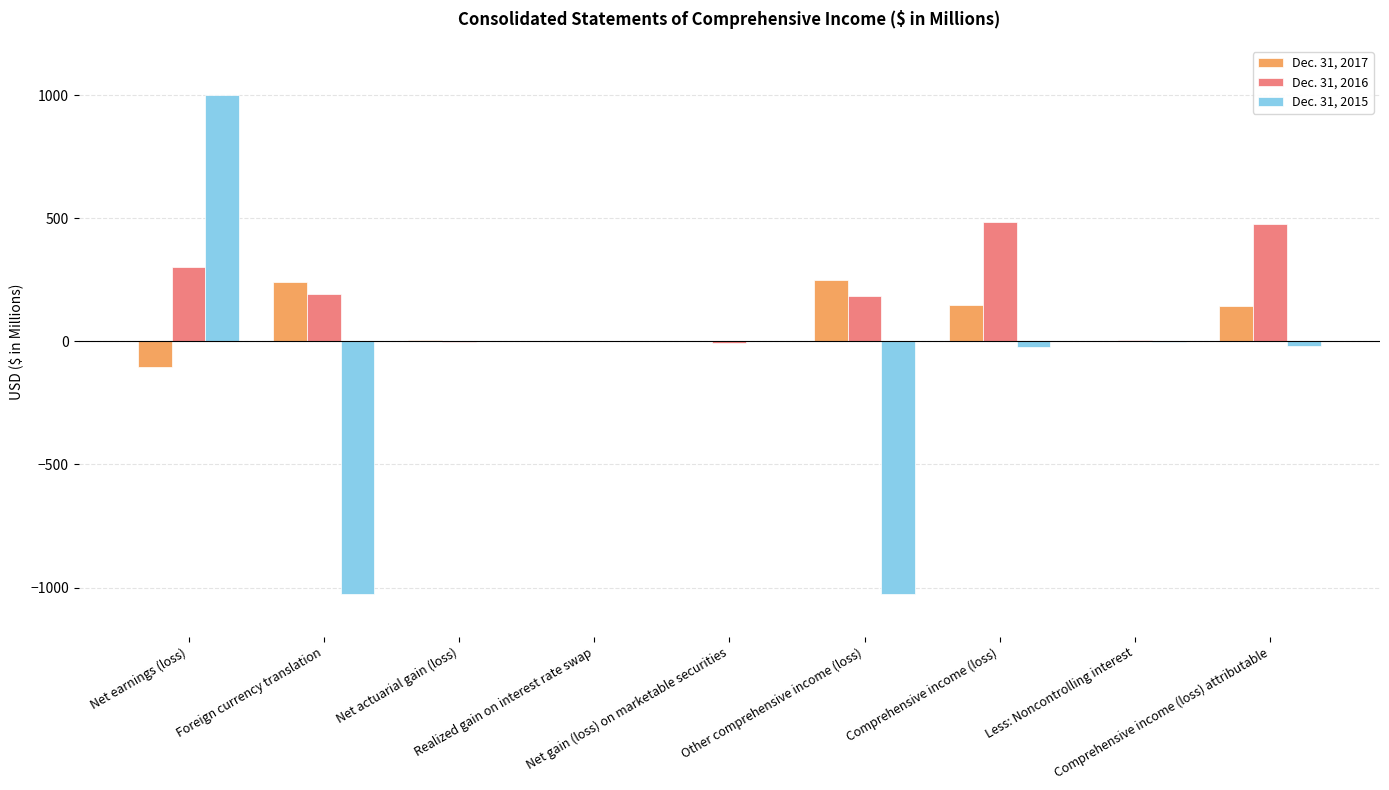

What is the highest value of the Dec. 31, 2017 series?

250.2